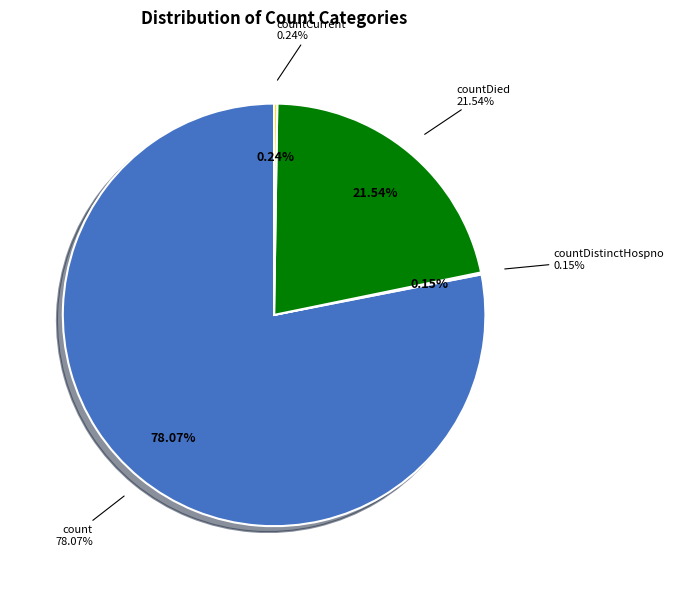

What is the ratio of the value at count to the value at countCurrent?

323.7